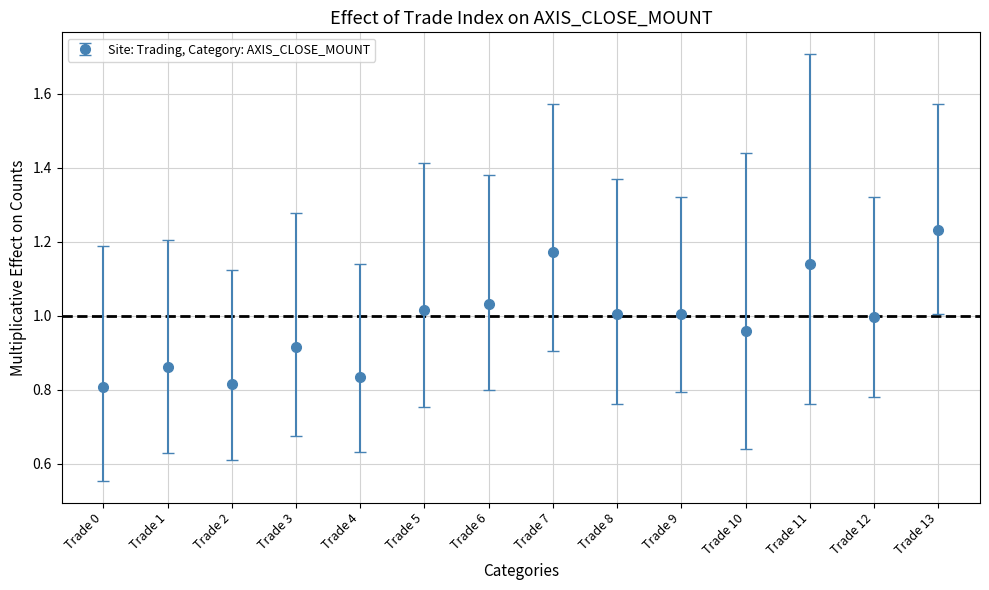

What is the change in value from Trade 8 to Trade 13?

+0.2